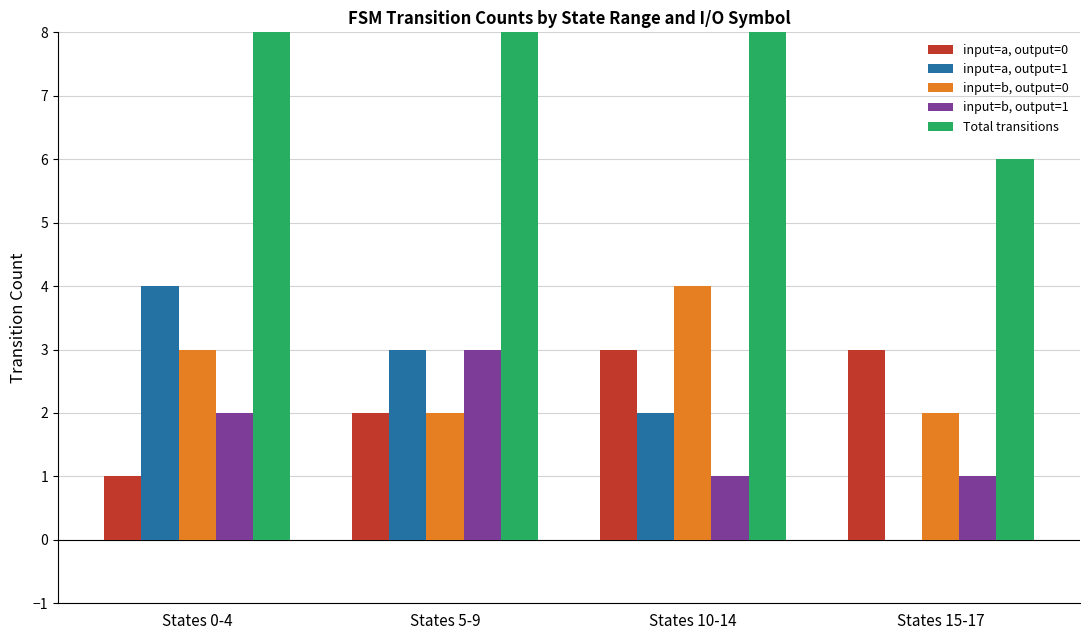

At which category does the chart reach its peak across all series?

States 0-4